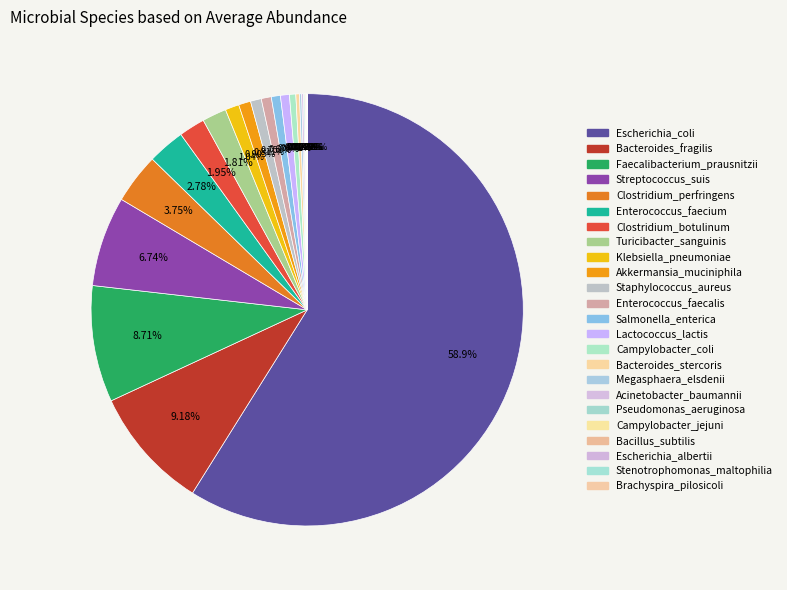

To the nearest percent, what is the combined percentage of Pseudomonas_aeruginosa and Faecalibacterium_prausnitzii?

9%